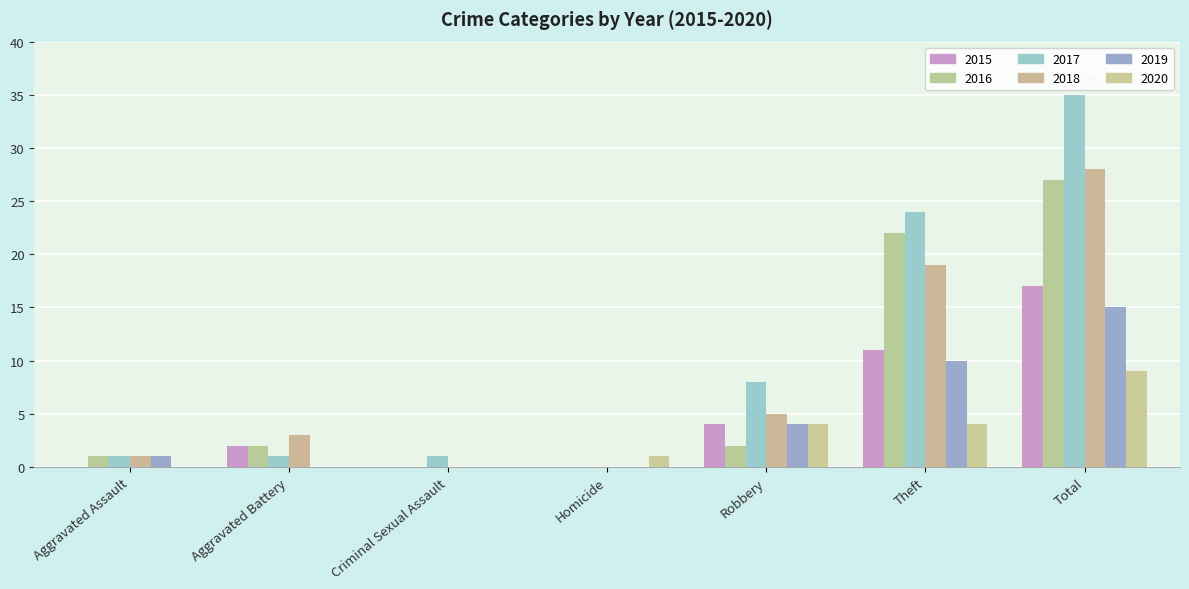

How many data points does each series have?

7